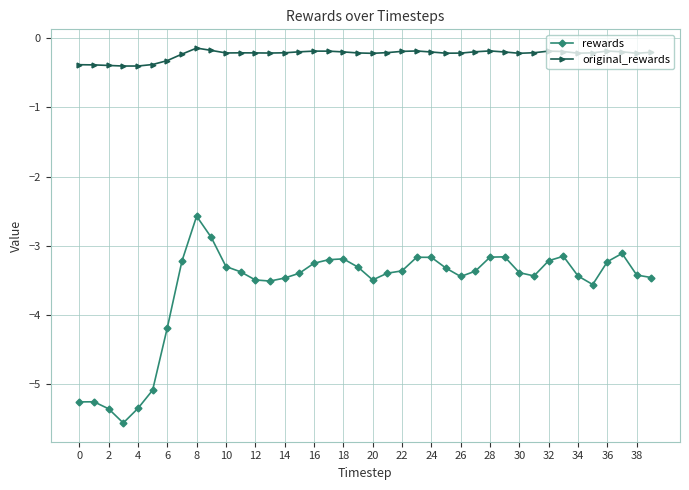

Is this an area chart (filled region under the line)?

No